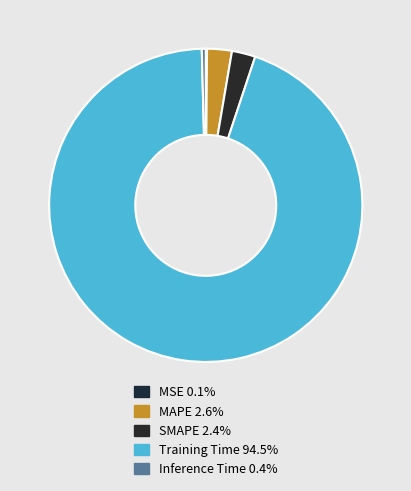

The Training Time slice represents 94% of the pie. True or false?

True